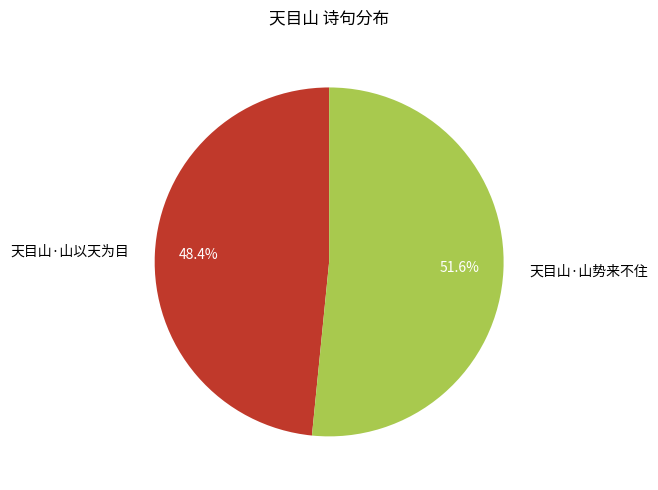

What is the majority slice?

天目山·山势来不住